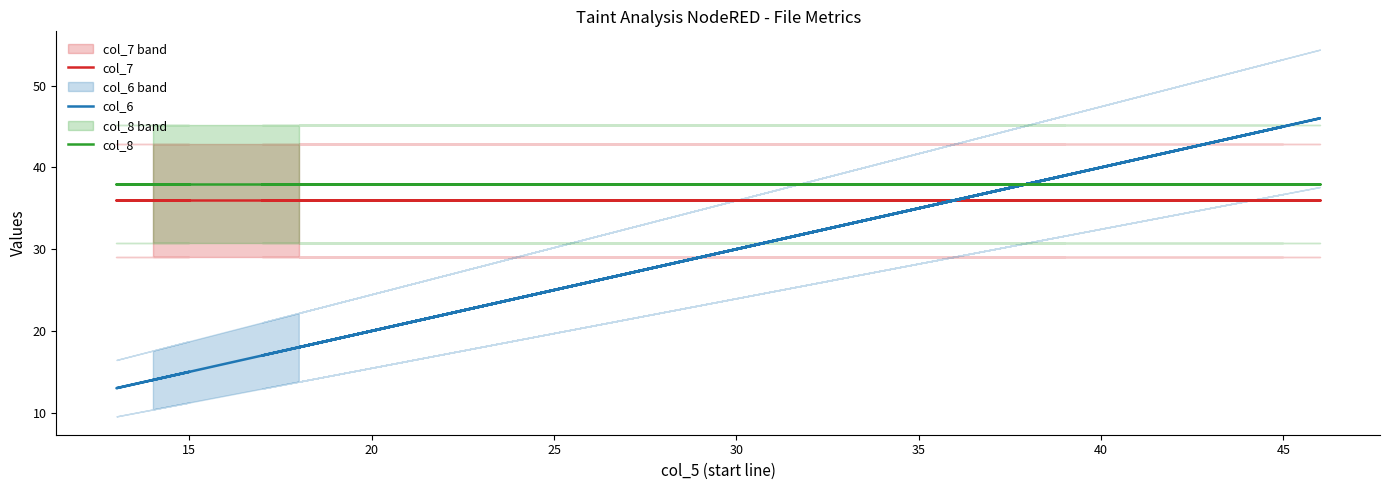

True or false: col_7 and col_8 cross at least once.

False